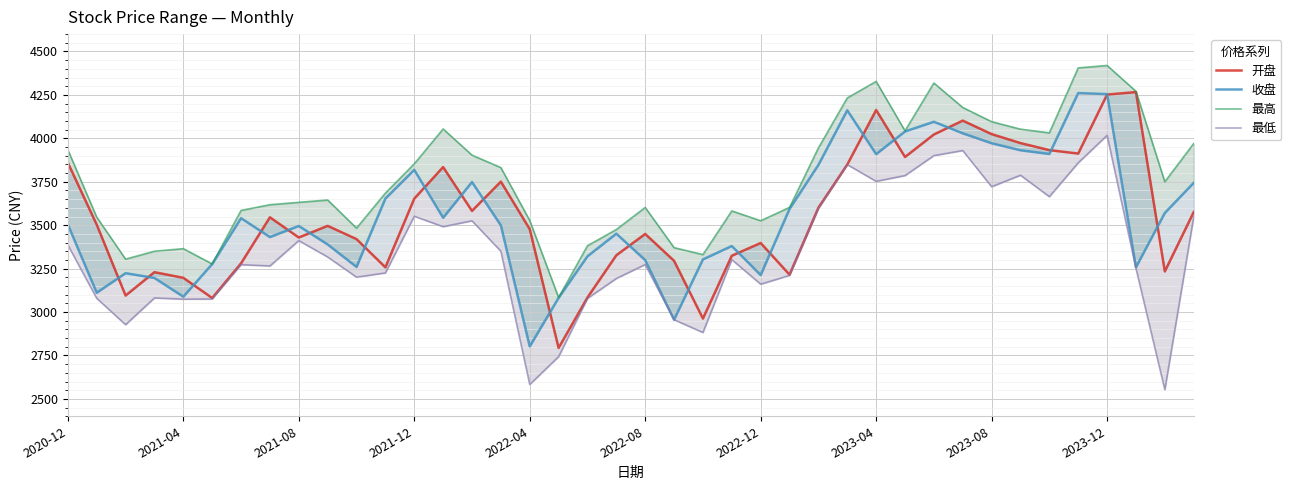

True or false: 收盘 and 最高 cross at least once.

False